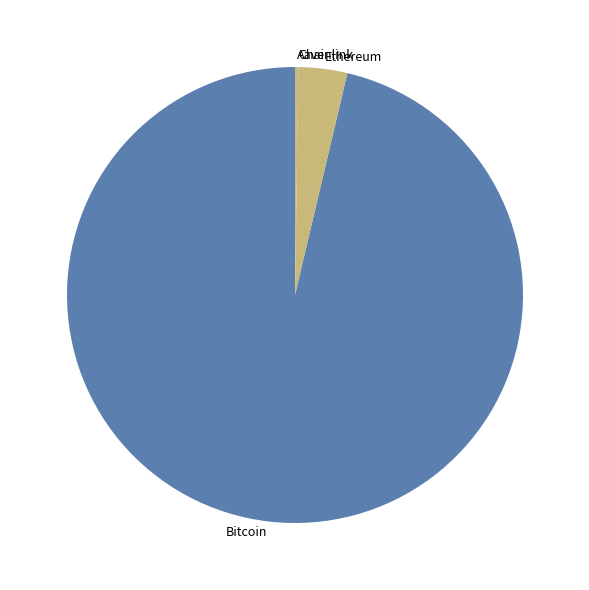

Which category has the biggest portion of the pie?

Bitcoin